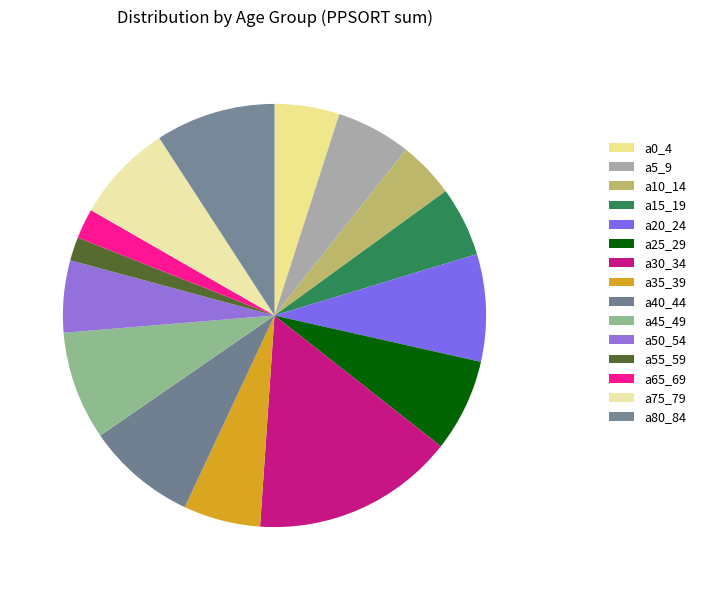

How many slices are in this pie chart?

15